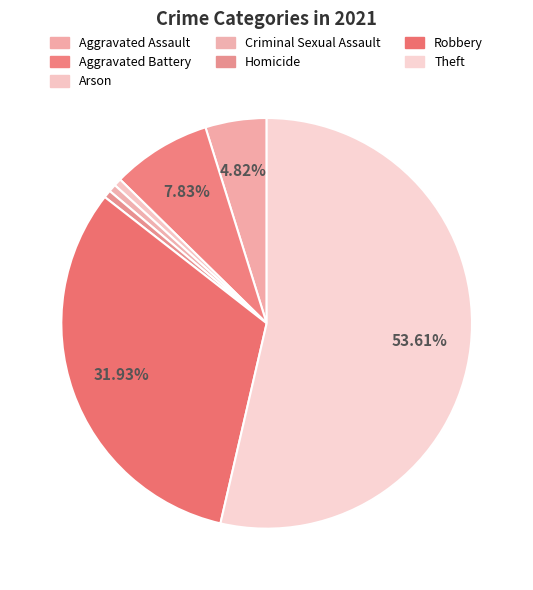

How many slices are in this pie chart?

7